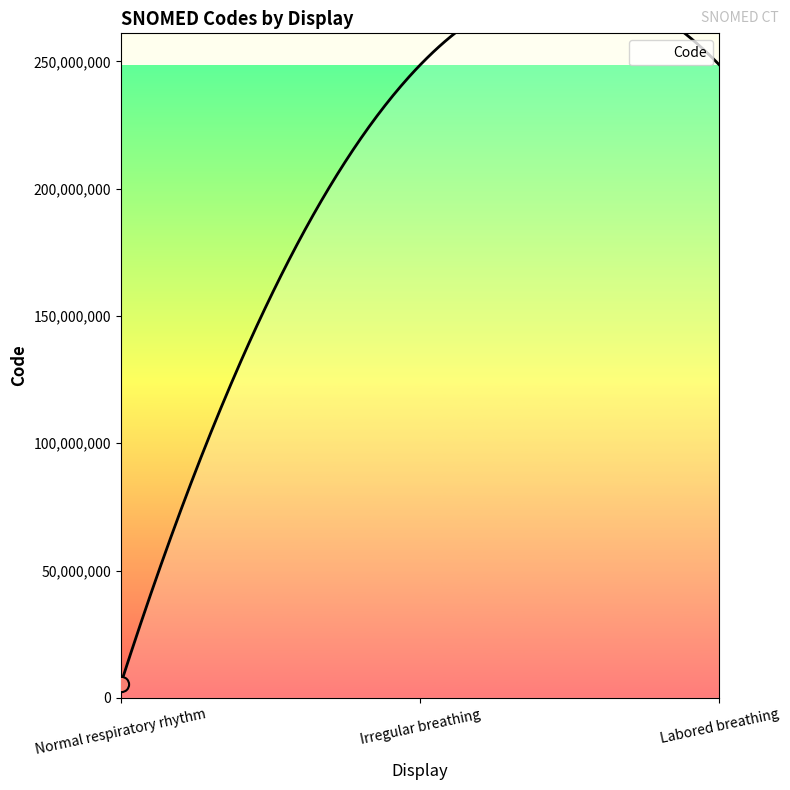

What is the change in value from Normal respiratory rhythm to Labored breathing?

+243081998